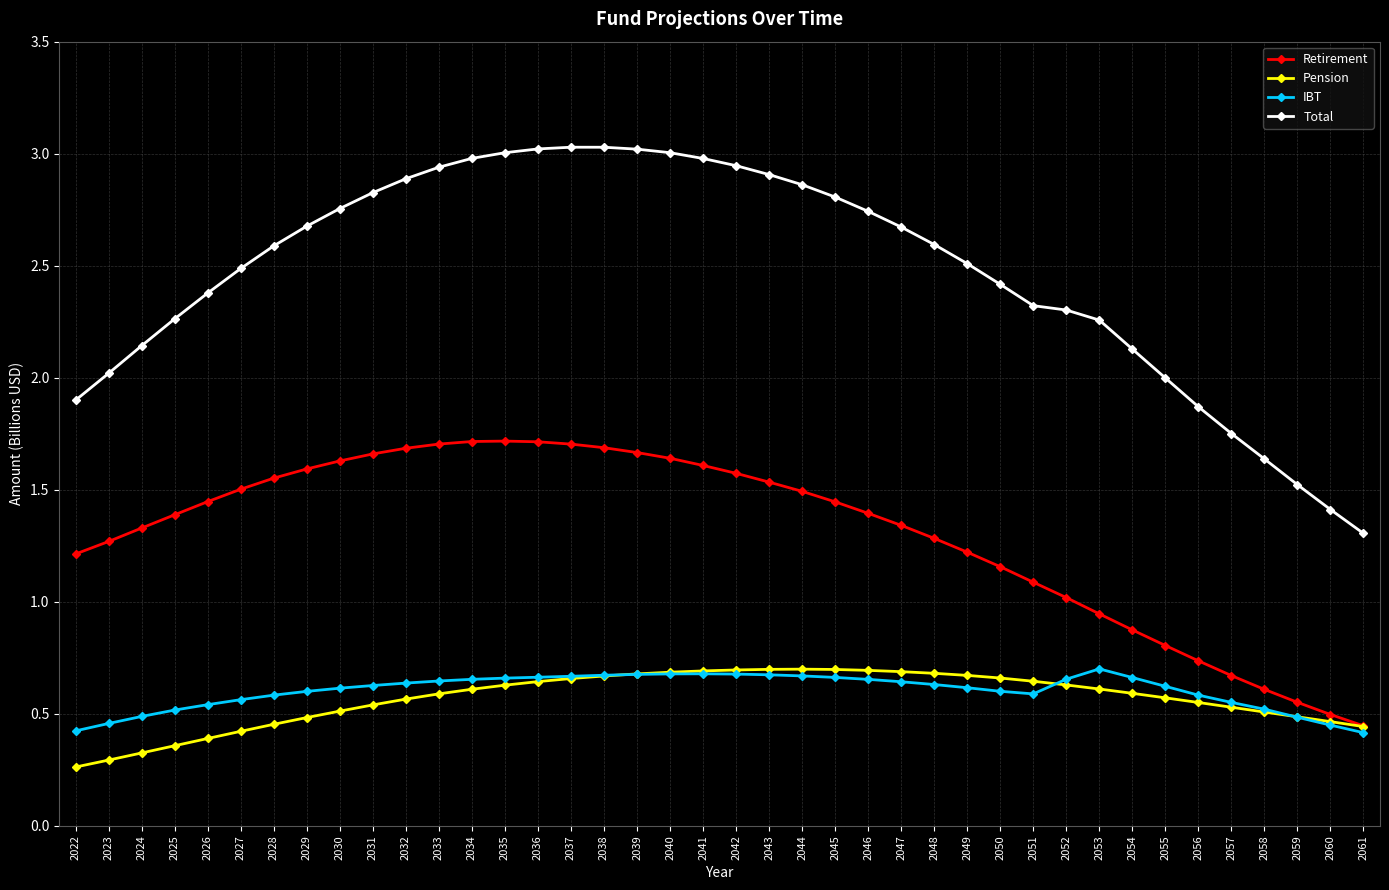

How many categories are shown in the chart?

40